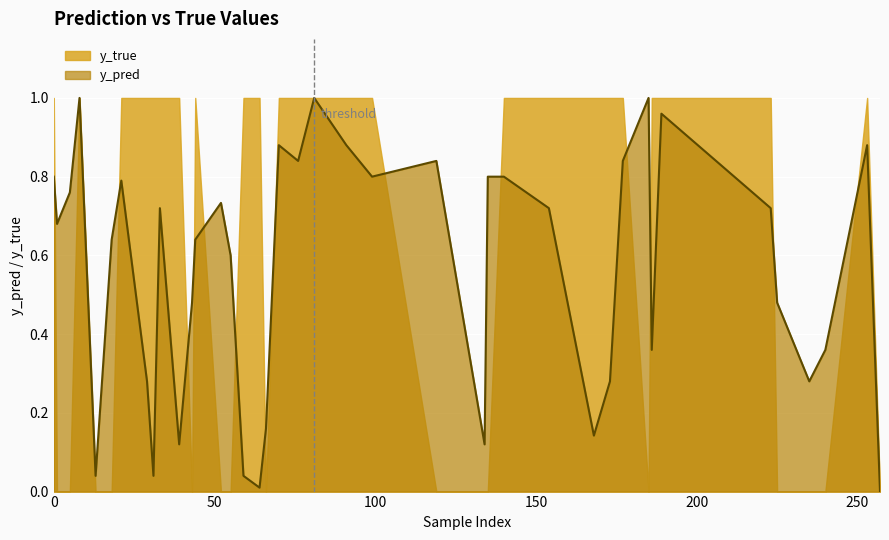

Count the number of data series in this chart.

2